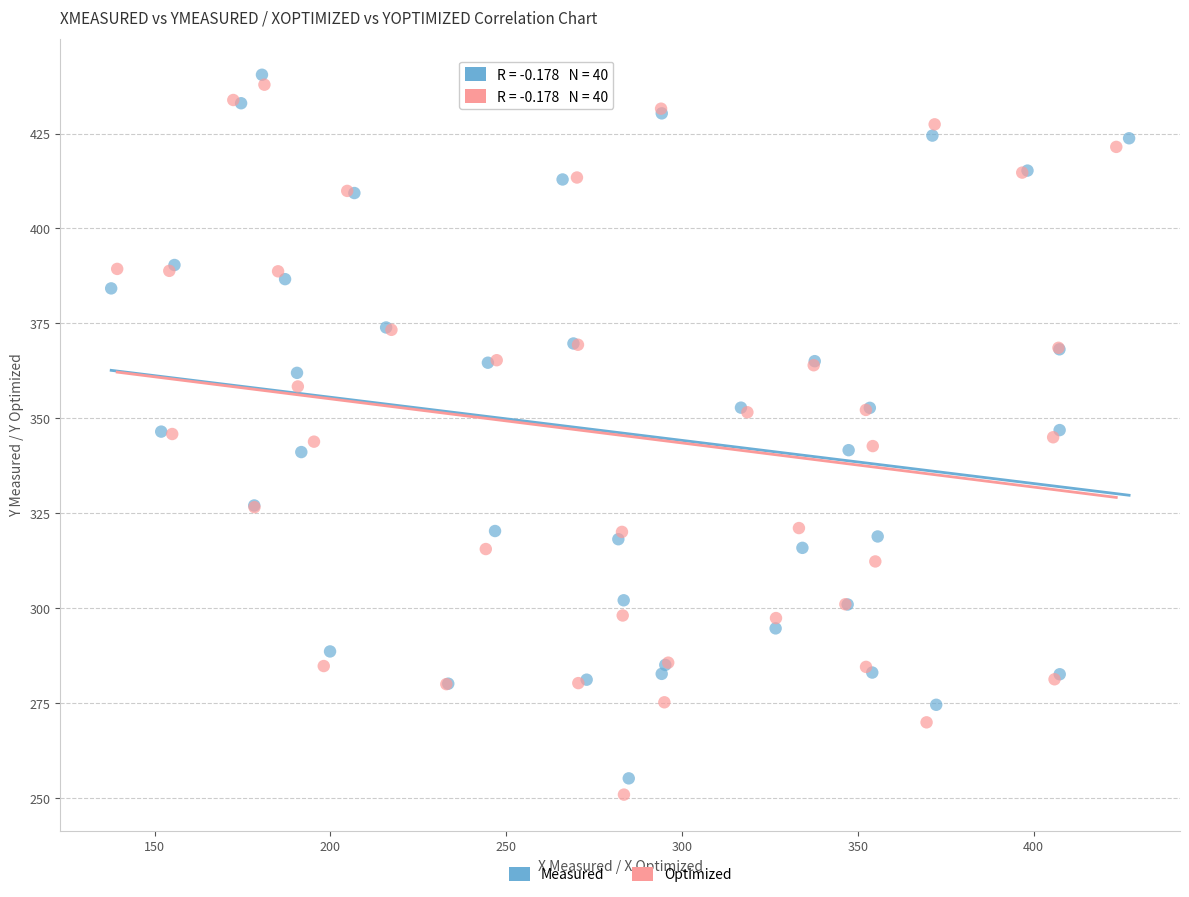

Which series reaches the maximum Y coordinate?

Measured